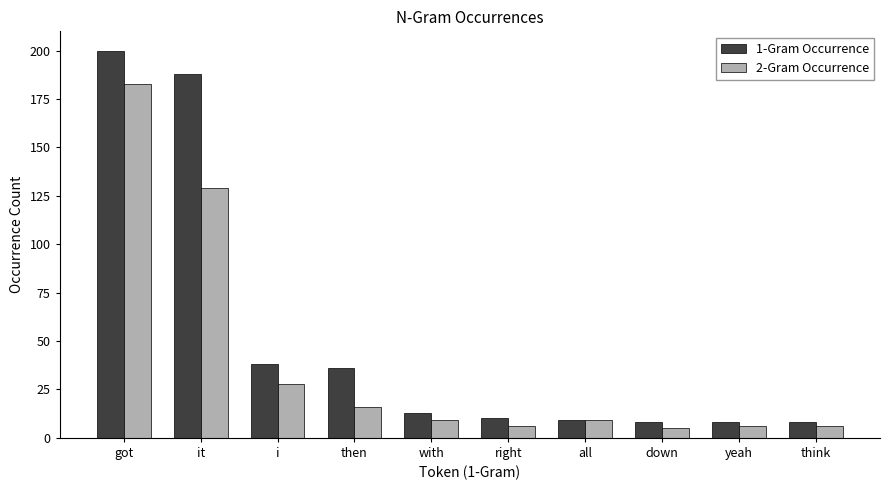

At which label does 1-Gram Occurrence reach its peak?

got